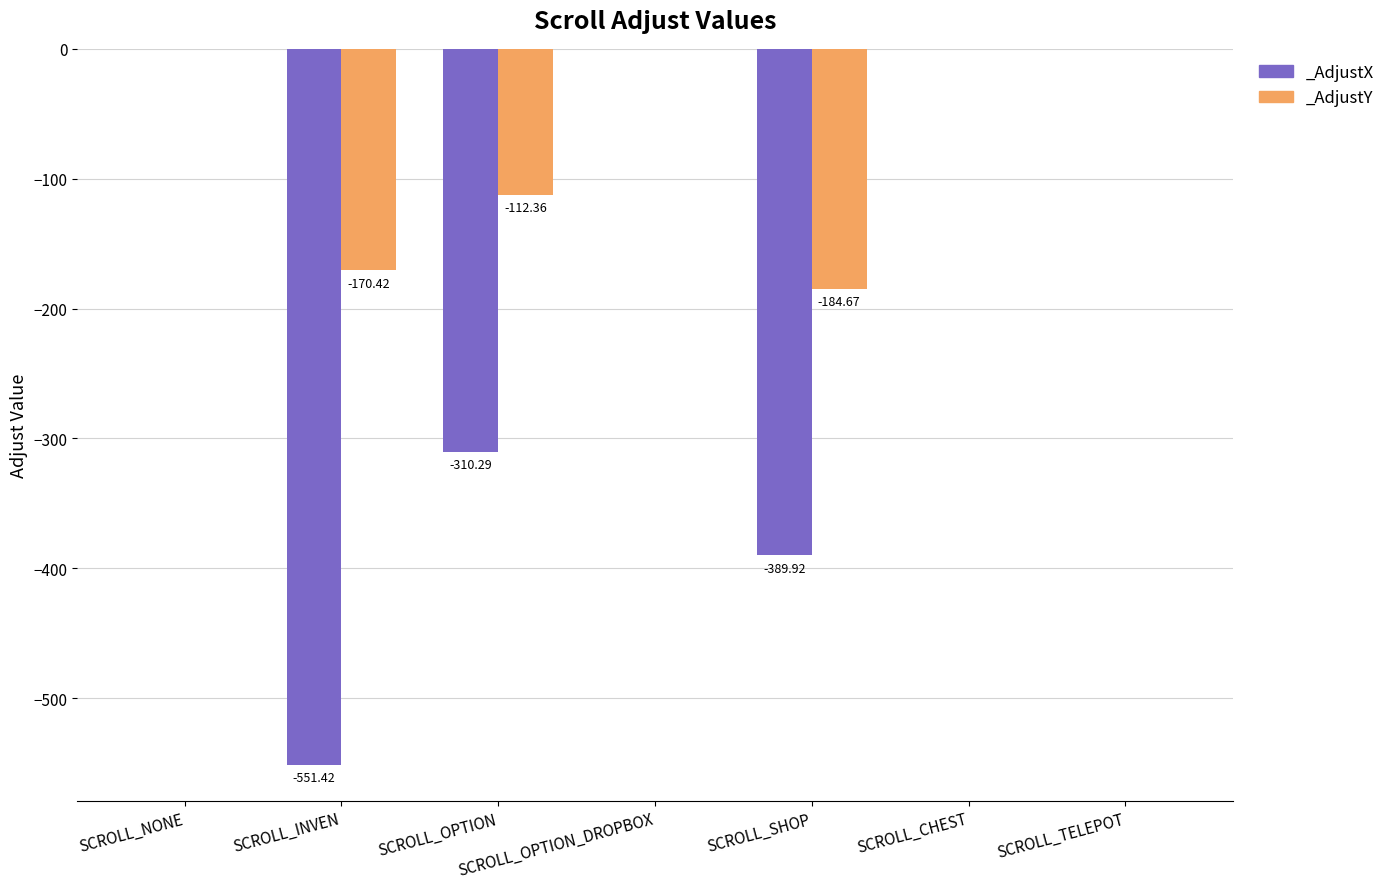

At which label does _AdjustY reach its peak?

SCROLL_NONE